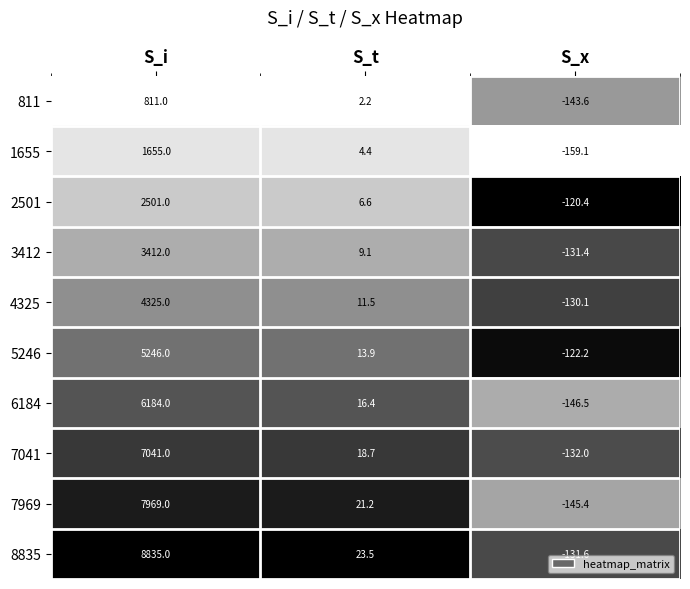

Reading left to right, list all the values displayed in this chart.

811: S_i=811.0	S_t=2.2	S_x=-143.6
1655: S_i=1655.0	S_t=4.4	S_x=-159.1
2501: S_i=2501.0	S_t=6.6	S_x=-120.4
3412: S_i=3412.0	S_t=9.1	S_x=-131.4
4325: S_i=4325.0	S_t=11.5	S_x=-130.1
5246: S_i=5246.0	S_t=13.9	S_x=-122.2
6184: S_i=6184.0	S_t=16.4	S_x=-146.5
7041: S_i=7041.0	S_t=18.7	S_x=-132.0
7969: S_i=7969.0	S_t=21.2	S_x=-145.4
8835: S_i=8835.0	S_t=23.5	S_x=-131.6